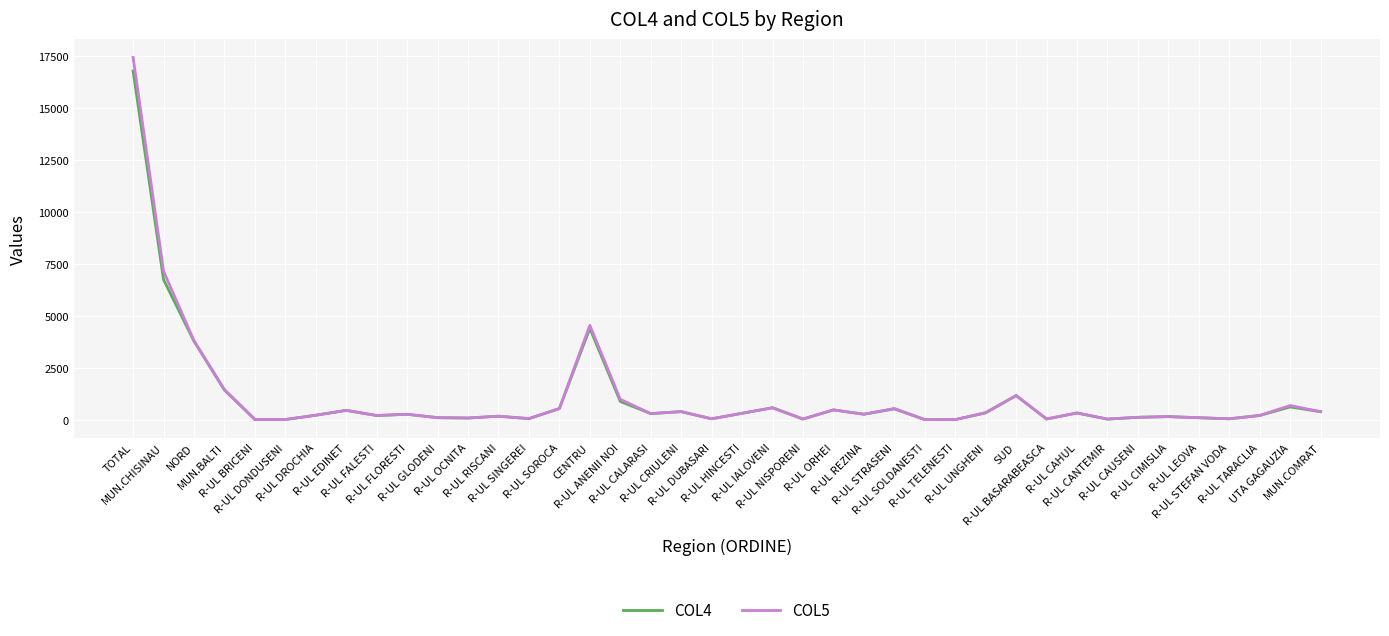

At how many categories does at least one series exceed 7310?

1